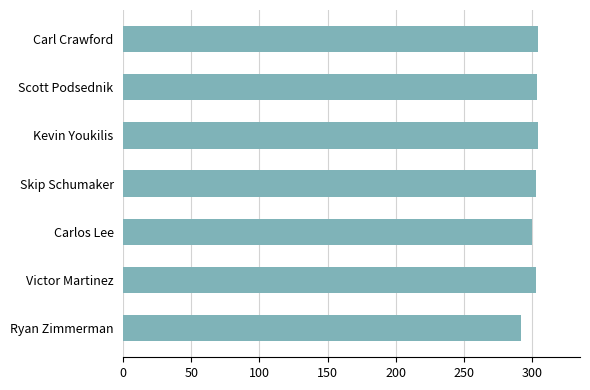

At which category does the chart reach its minimum across all series?

Ryan Zimmerman